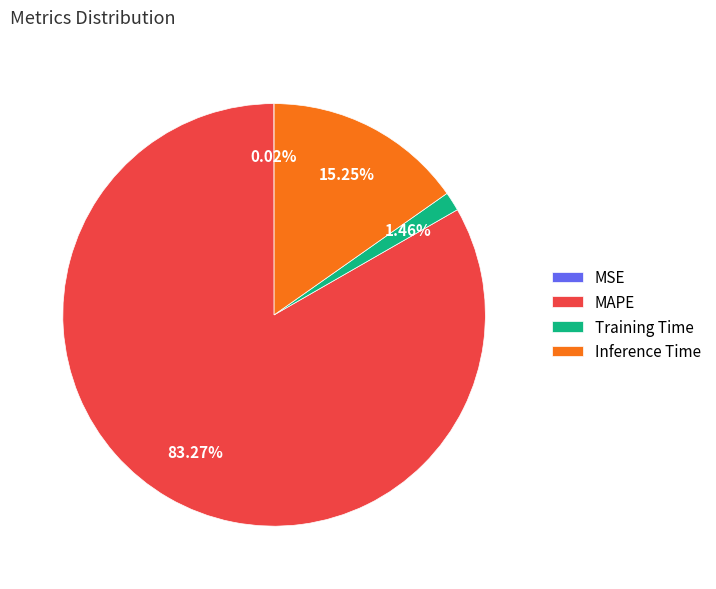

The MAPE slice represents 83% of the pie. True or false?

True